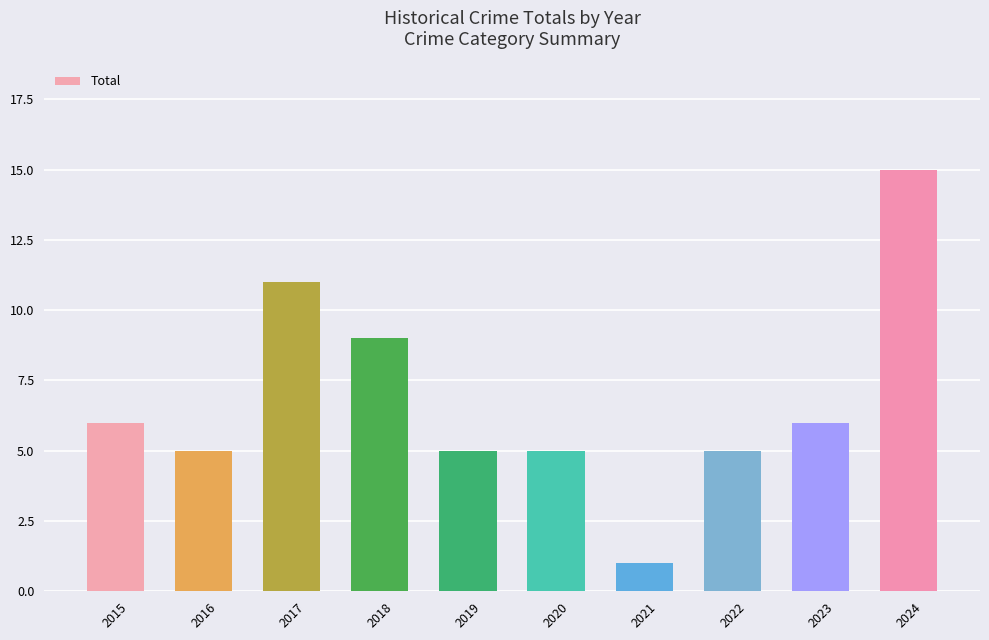

What is the ratio of the value at 2020 to the value at 2023?

0.8